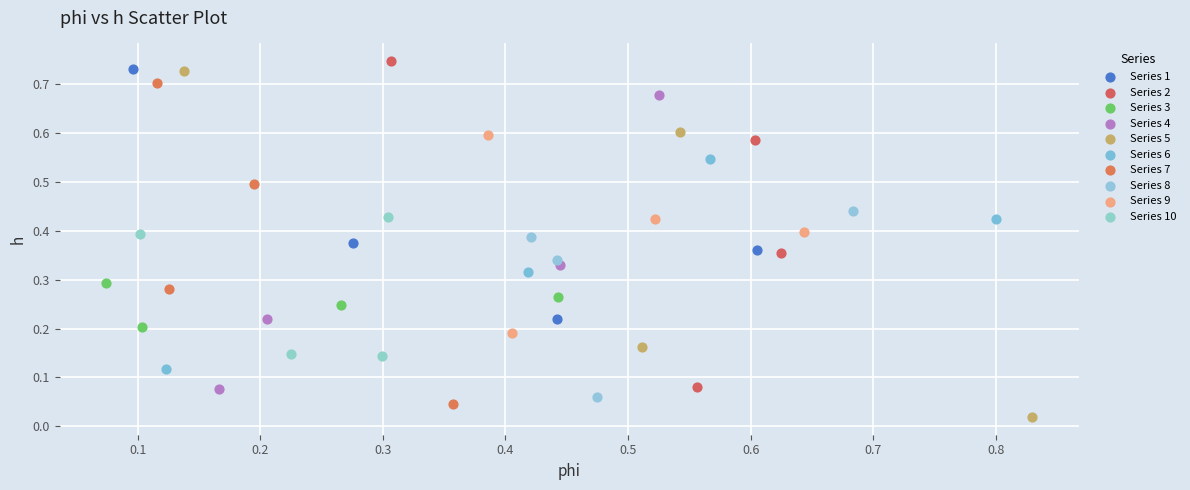

Which series reaches the minimum Y coordinate?

Series 5